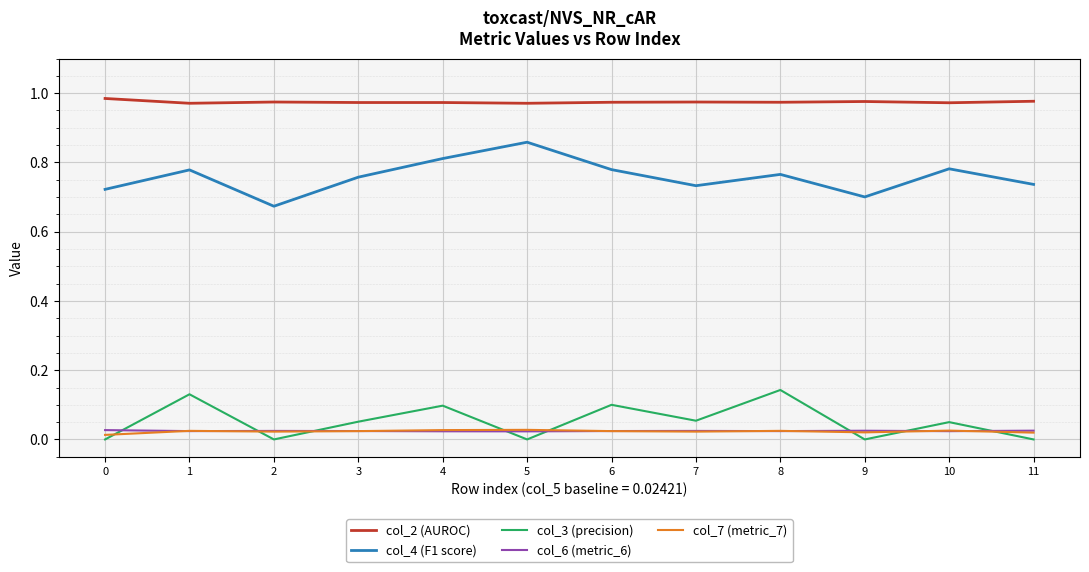

At how many categories does at least one series exceed 0?

12